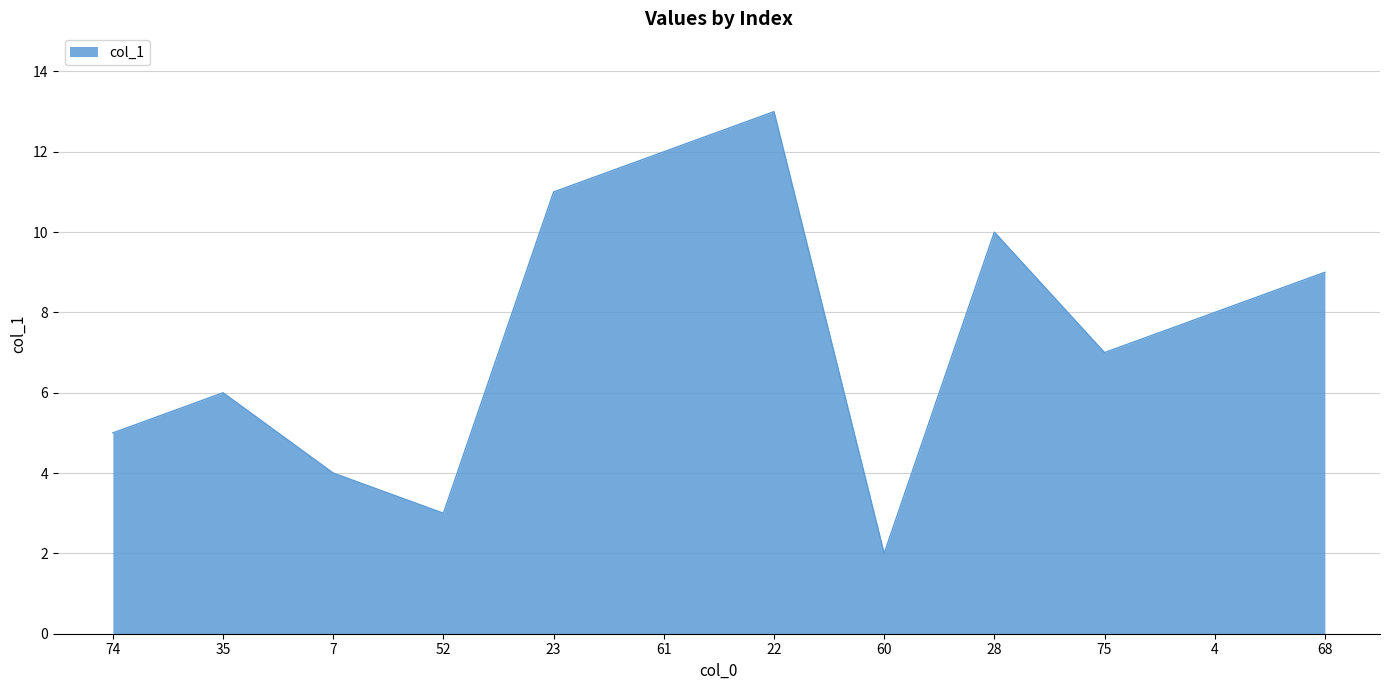

The value at 35 is 2. True or false?

False